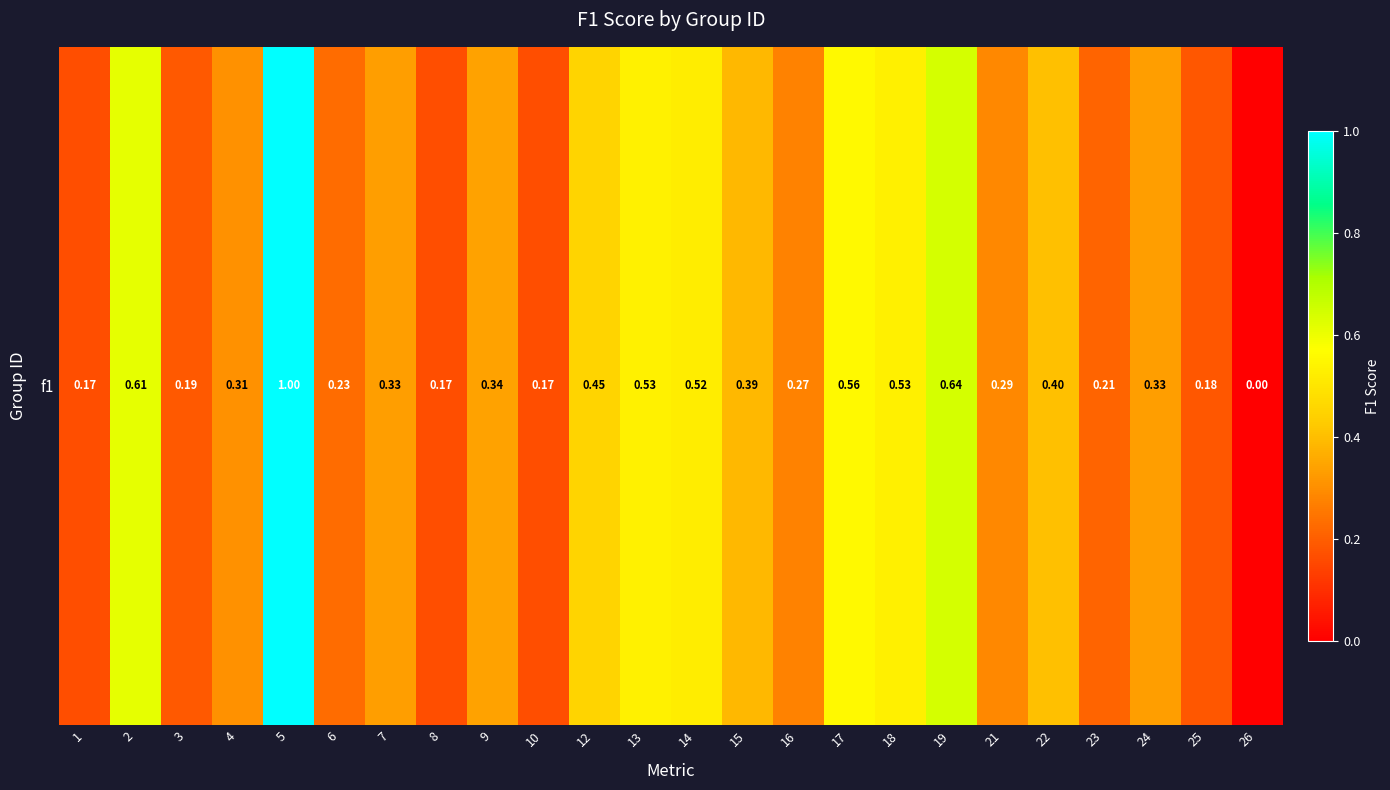

The chart shows a value of 0.3 at 9. True or false?

True